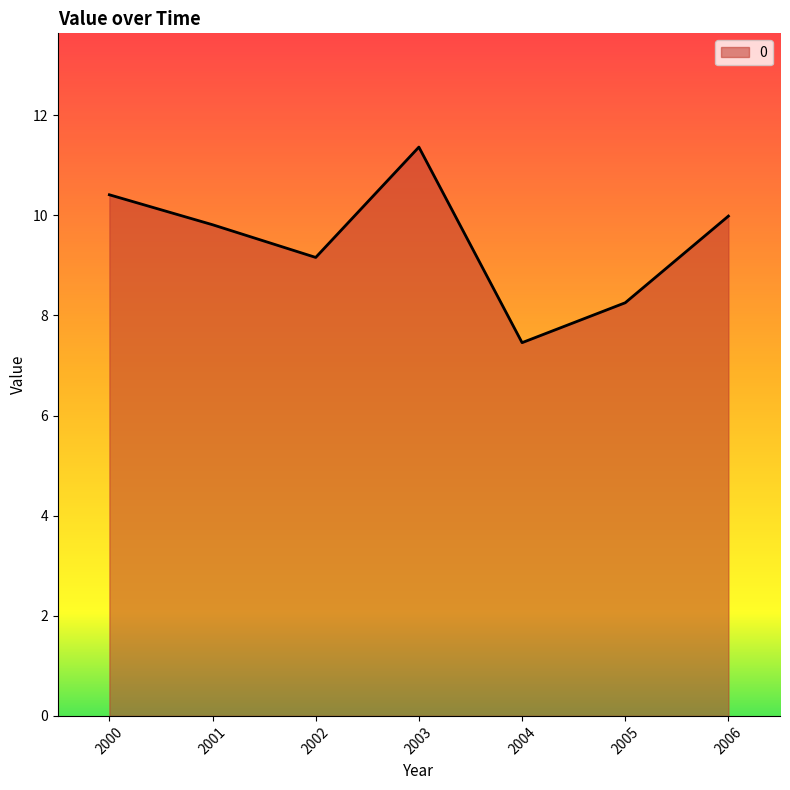

Where is the data nearest to the value 9?

2002